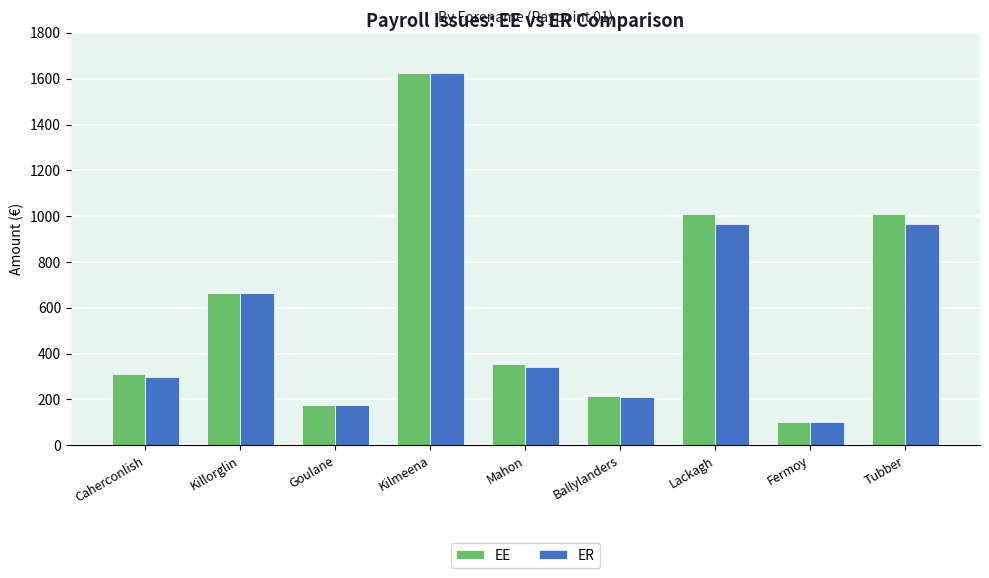

Count the number of categories in the chart.

9